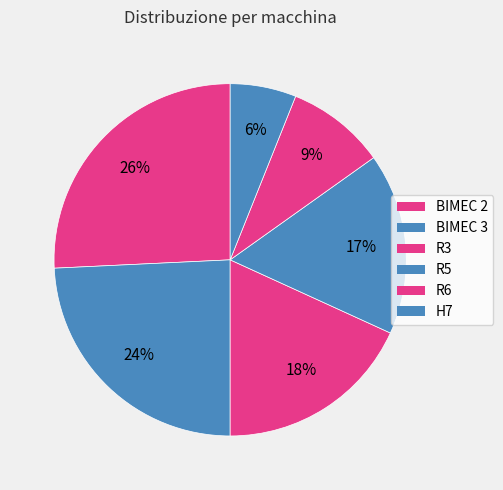

Which category has the biggest portion of the pie?

BIMEC 2